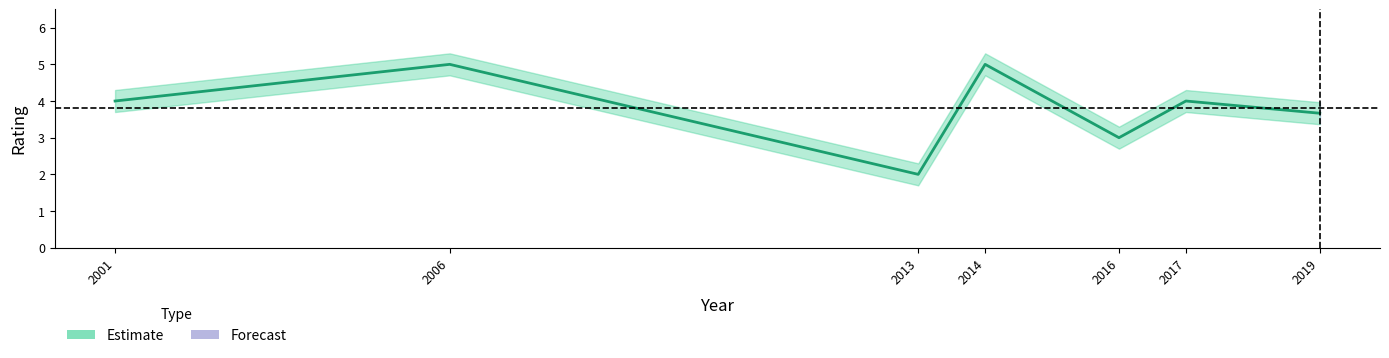

What is the value of the 7th point from the left?

3.7